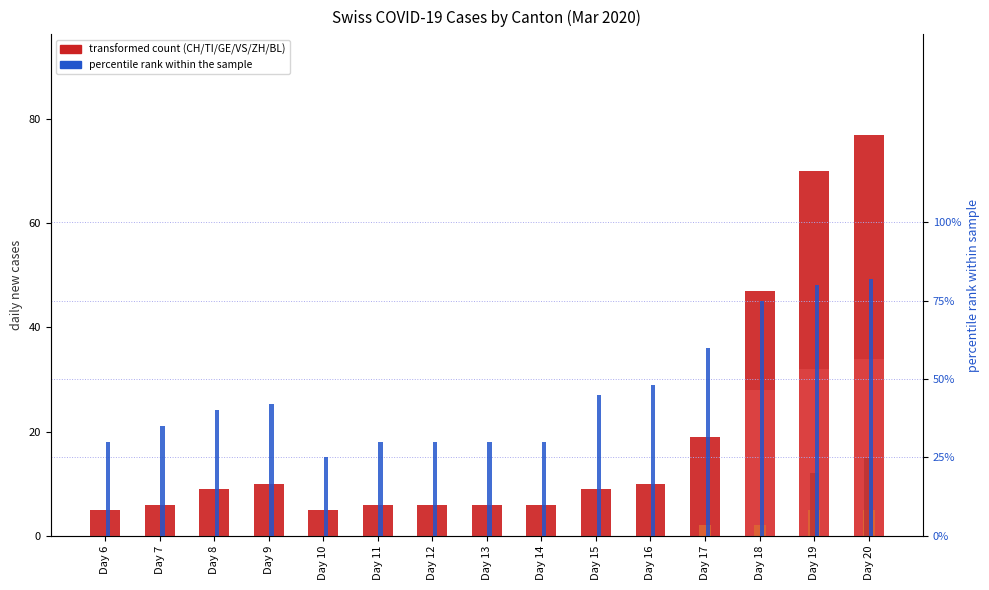

Does the chart contain any negative values?

No